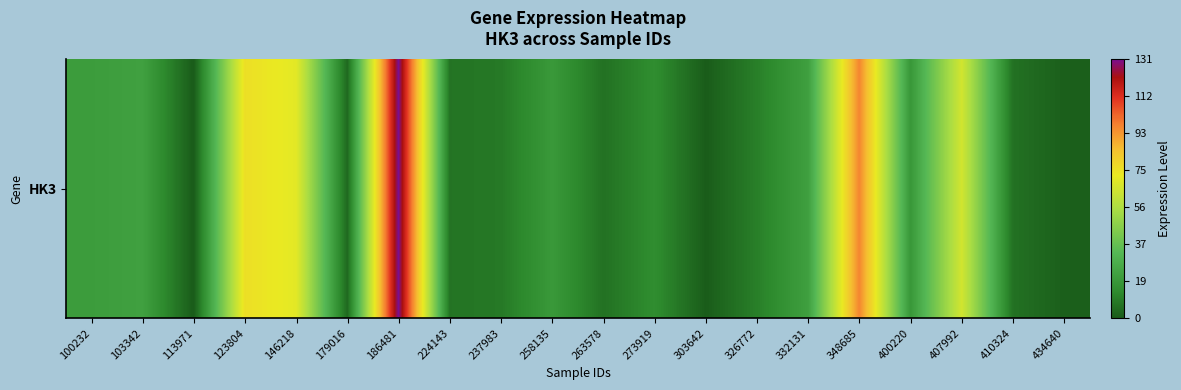

The value at 332131 is 13.2. True or false?

False